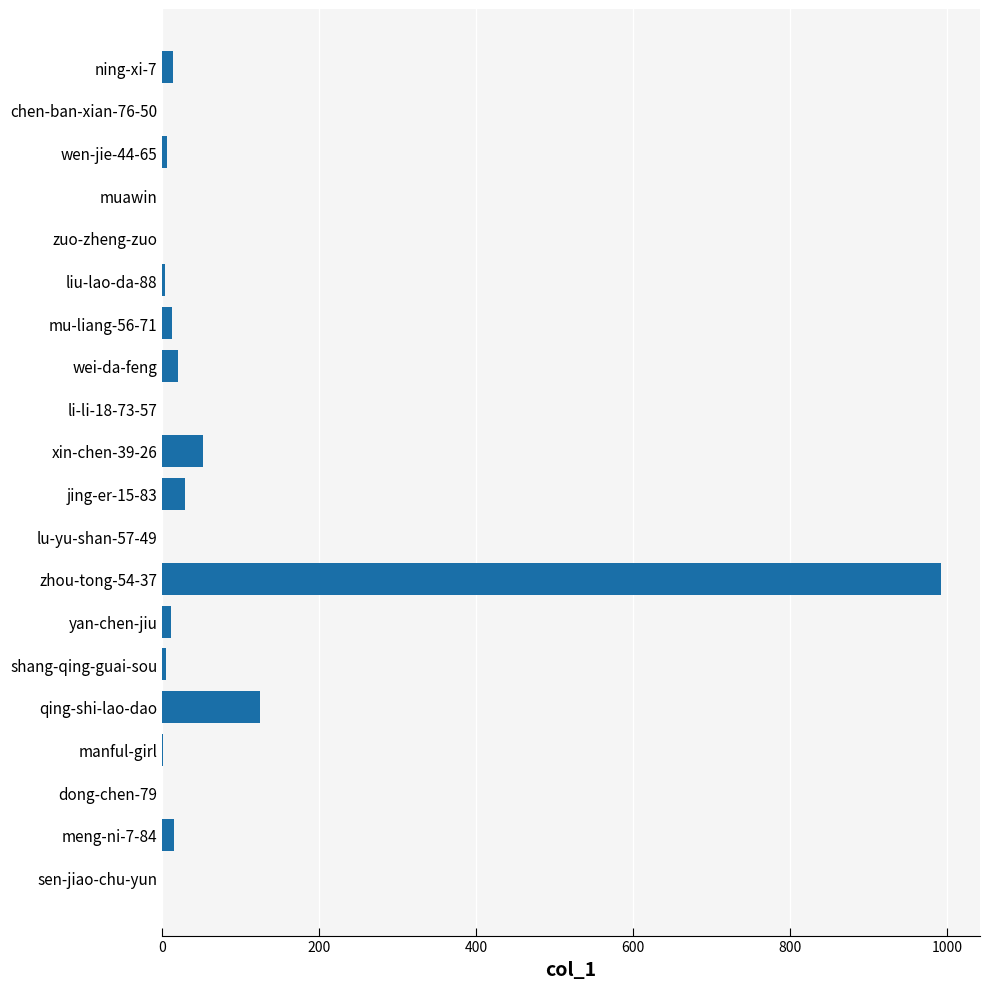

Where is the data nearest to the value 496?

qing-shi-lao-dao